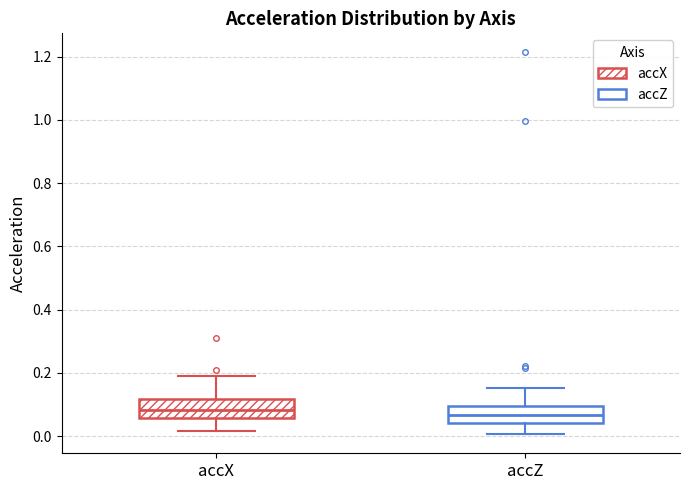

Reading left to right, read every box against the y-axis: the position of its median line, the range the box covers, and the ends of its whiskers. The values are not printed on the chart, so give them approximately, as read against the axis.

accX: median 0.08, box 0.06 to 0.12, whiskers 0.02 to 0.20
accZ: median 0.06, box 0.04 to 0.10, whiskers 0.00 to 0.16